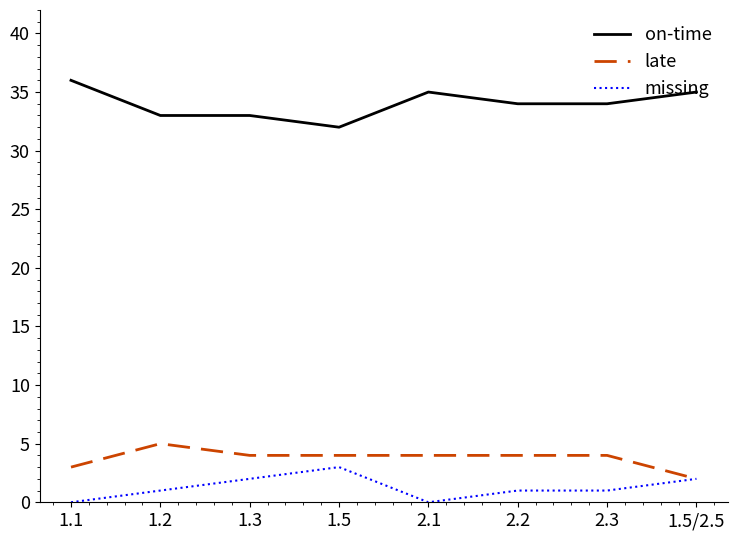

What is the maximum value for on-time?

36